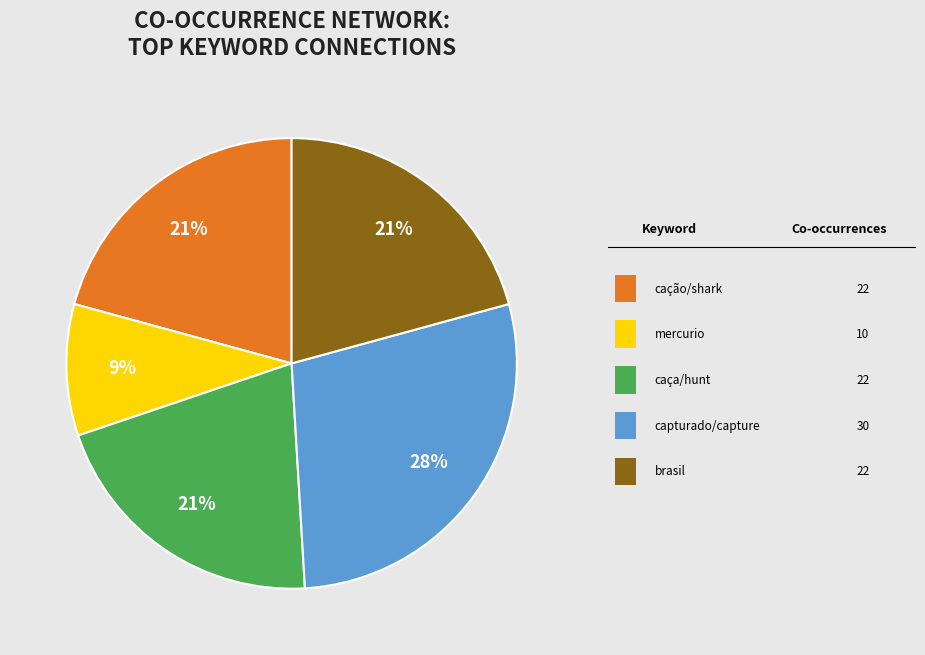

Does any single category account for the majority?

No